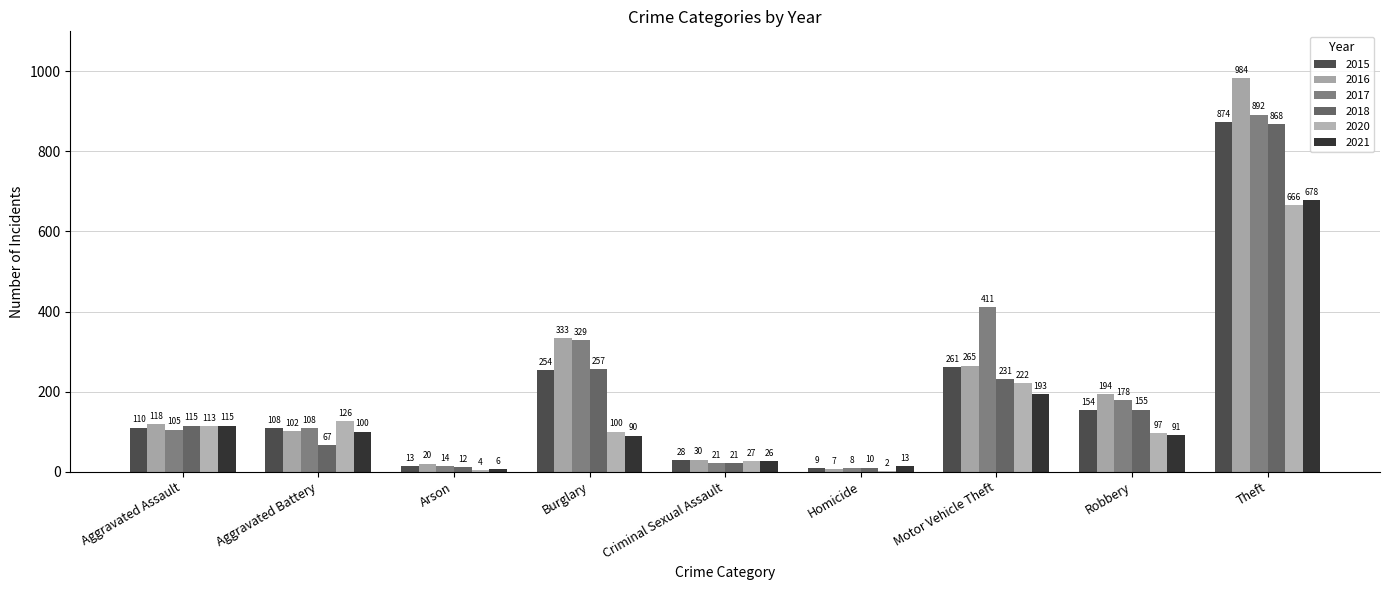

At which label is 2020 closest to 334?

Motor Vehicle Theft